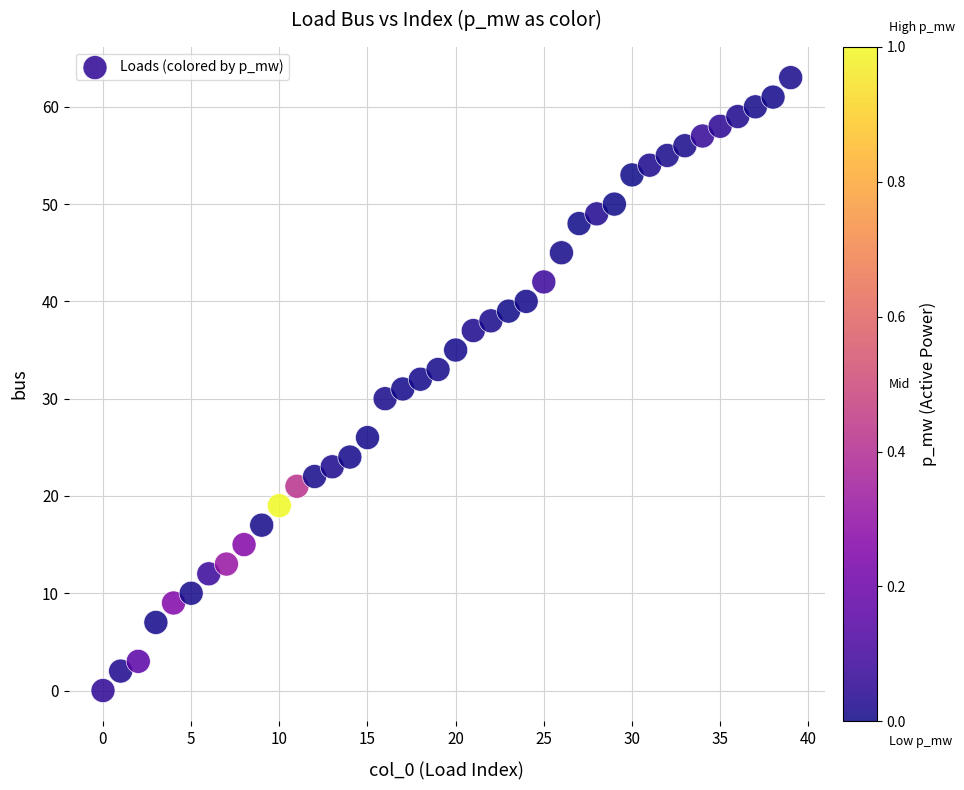

How many data points are displayed?

40